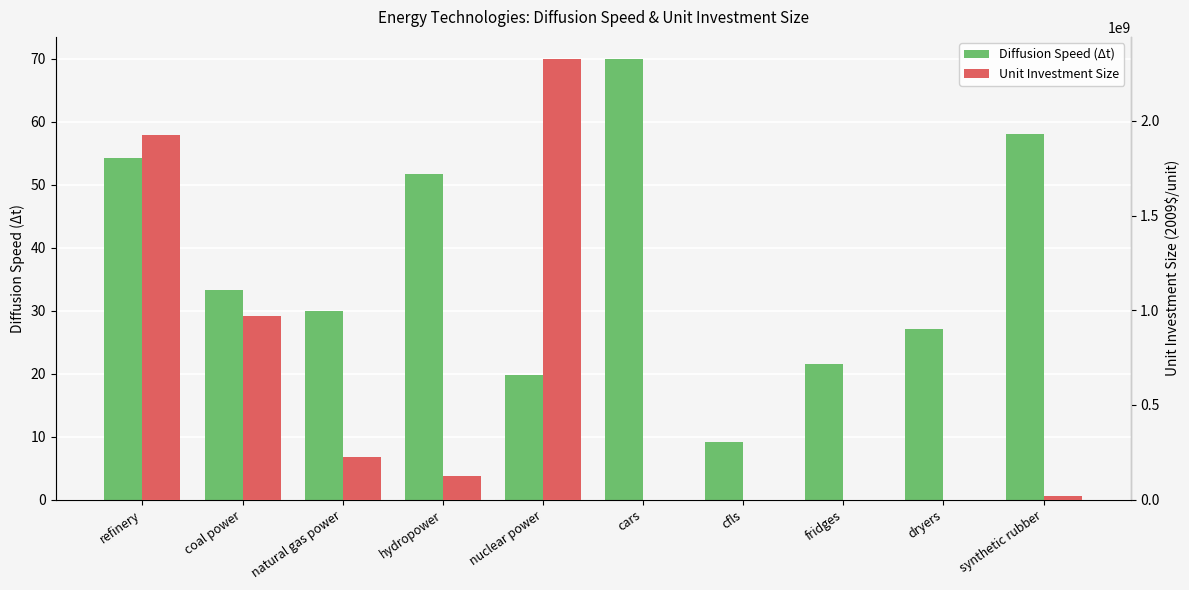

Is it true that Diffusion Speed (dt) equals 58.0 at synthetic rubber?

True